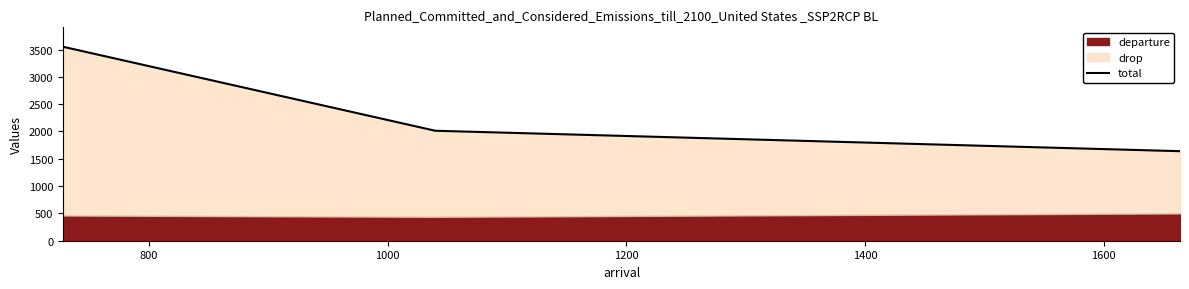

The chart shows a value of 3304 at 800. True or false?

False